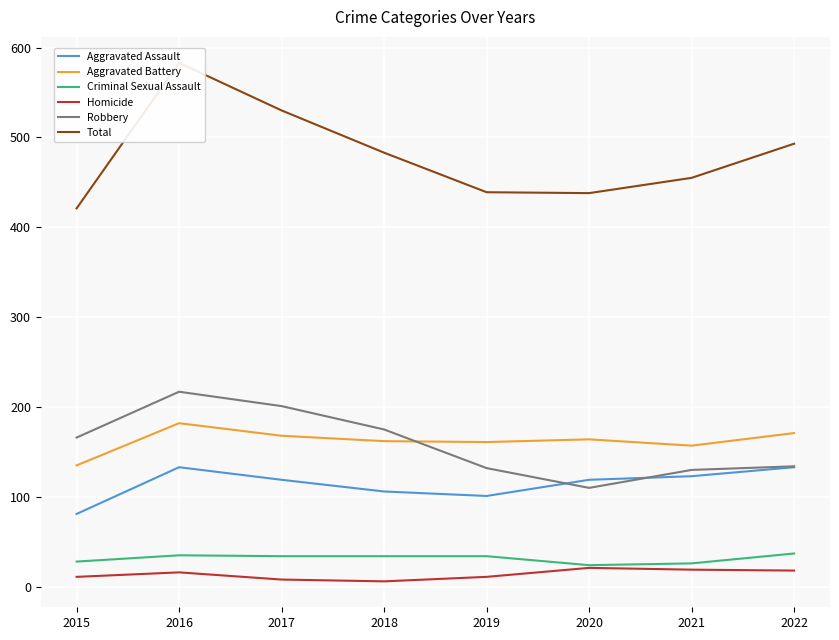

What is the value of the Aggravated Battery point at the 5th from the left?

161